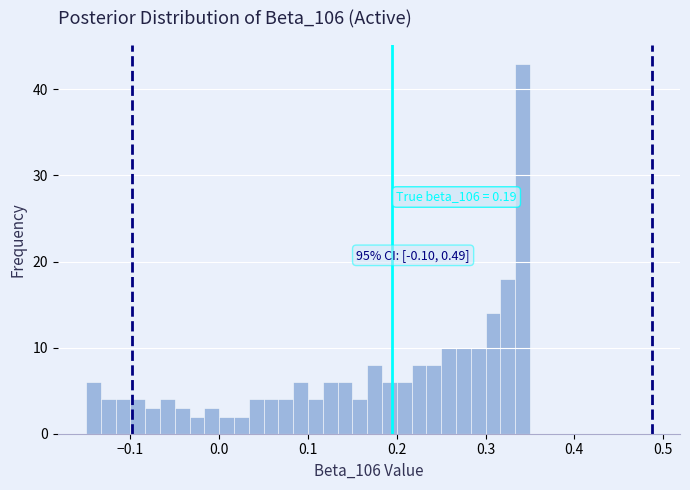

Read against the x-axis, roughly where is the centre of the tallest bar?

0.34